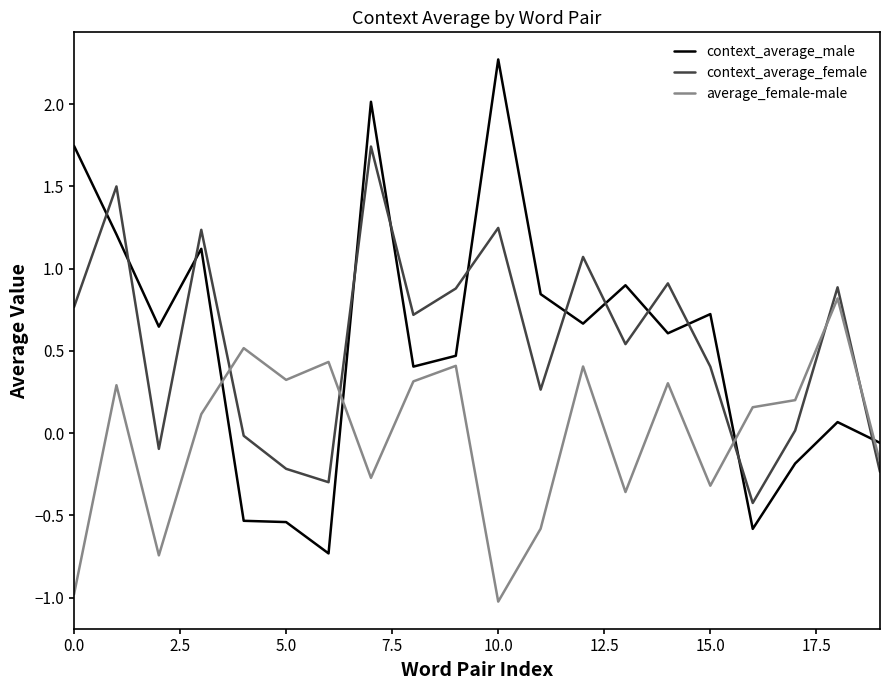

Rank the series by their maximum value, from highest to lowest.

context_average_male, context_average_female, average_female-male